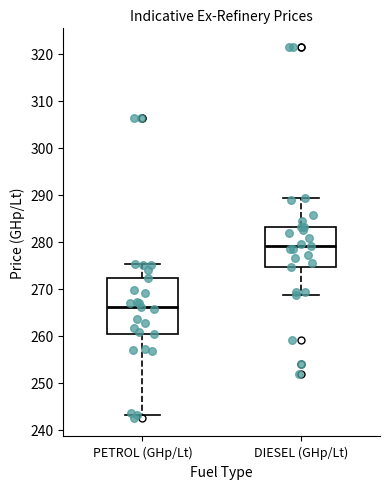

Reading left to right, read every box against the y-axis: the position of its median line, the range the box covers, and the ends of its whiskers. The values are not printed on the chart, so give them approximately, as read against the axis.

PETROL (GHp/Lt): median 266, box 260 to 272, whiskers 243 to 275
DIESEL (GHp/Lt): median 279, box 275 to 283, whiskers 269 to 289